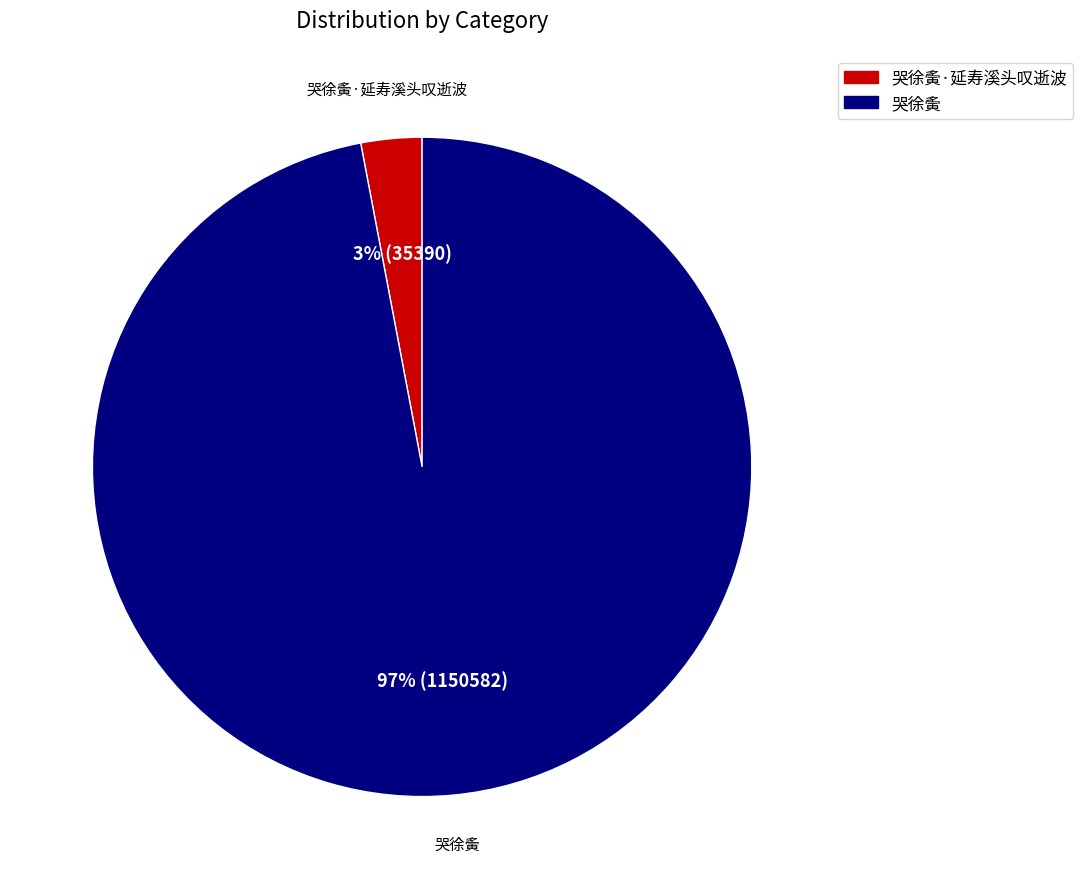

Is there a majority slice in this chart?

Yes